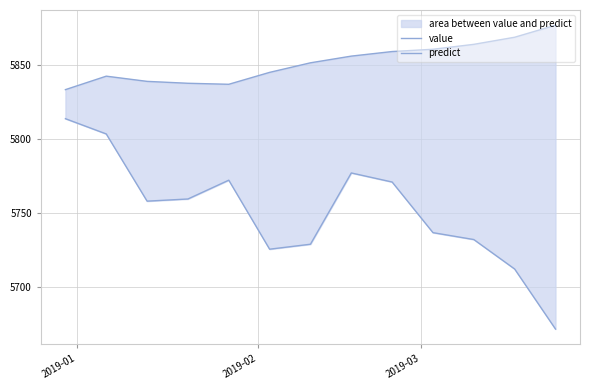

What is the average value of the predict series?

5851.5